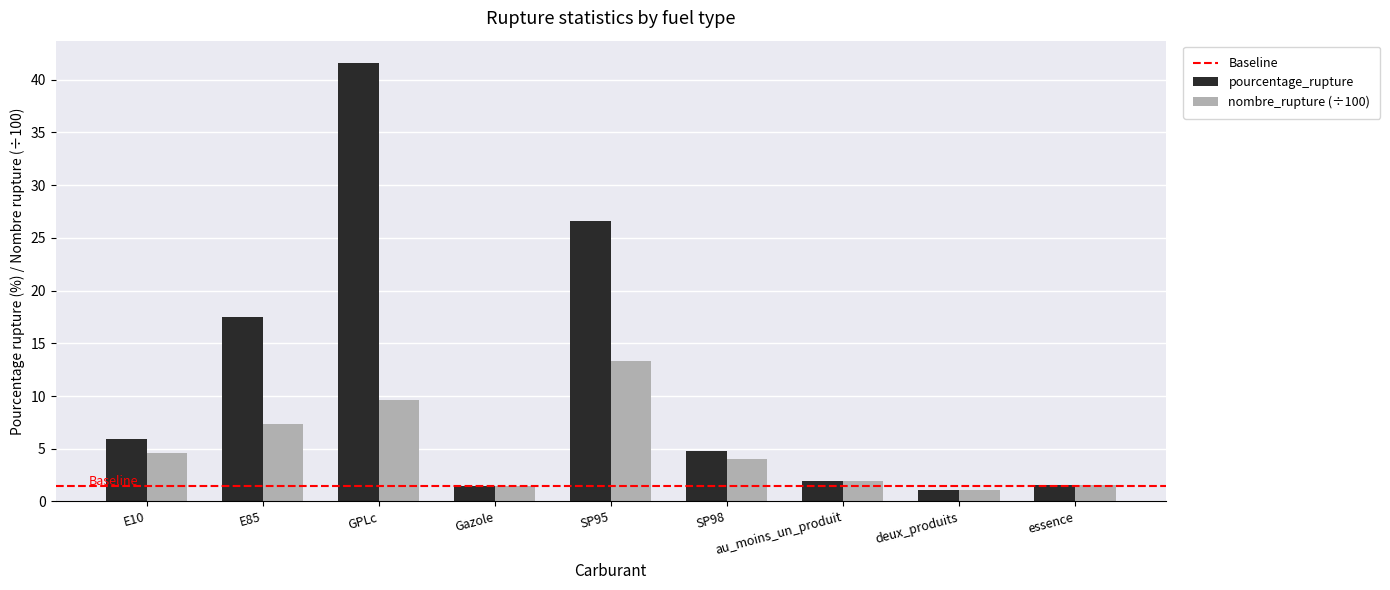

True or false: pourcentage_rupture has a value of 6.0 at E10.

True